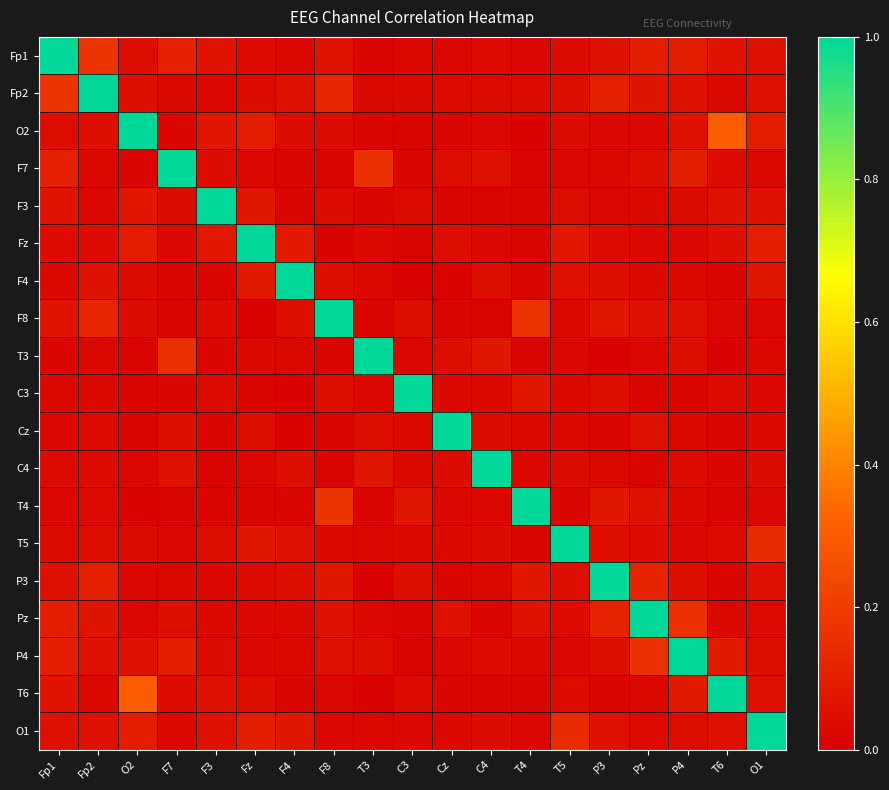

What is the maximum value shown in the chart?

1.0